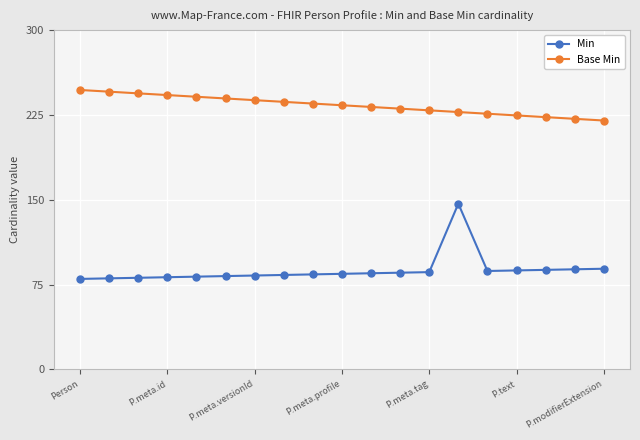

What is the lowest value of the Min series?

80.0